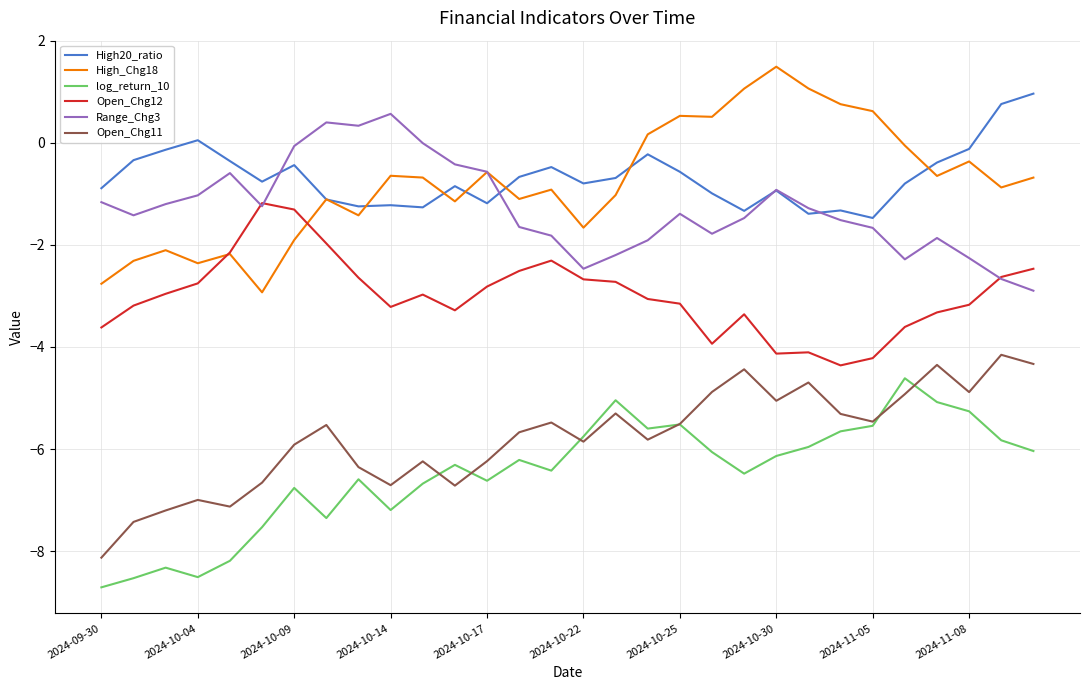

What is the lowest value of the Range_Chg3 series?

-2.9